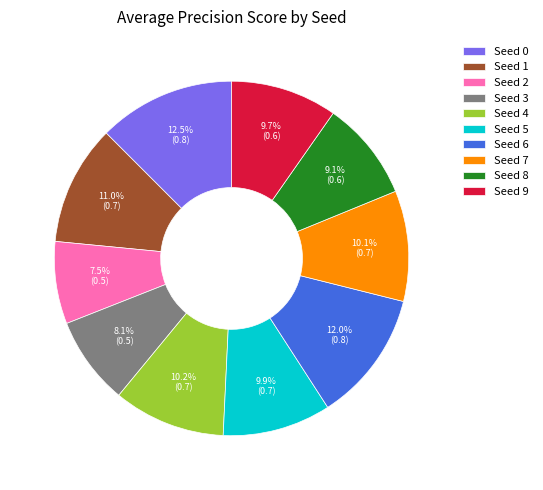

To the nearest percent, what is the average slice percentage?

10%